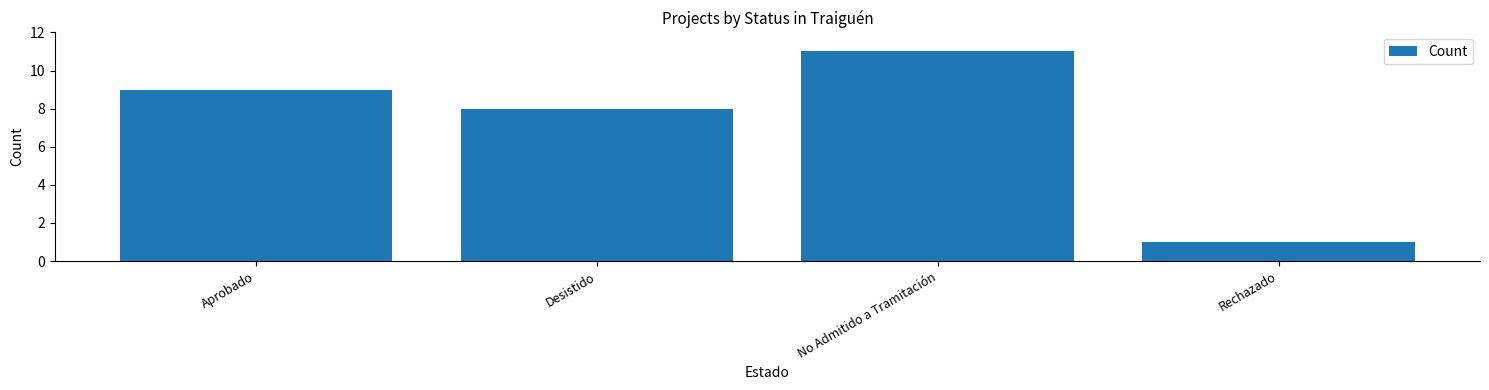

How many values are below 9?

2